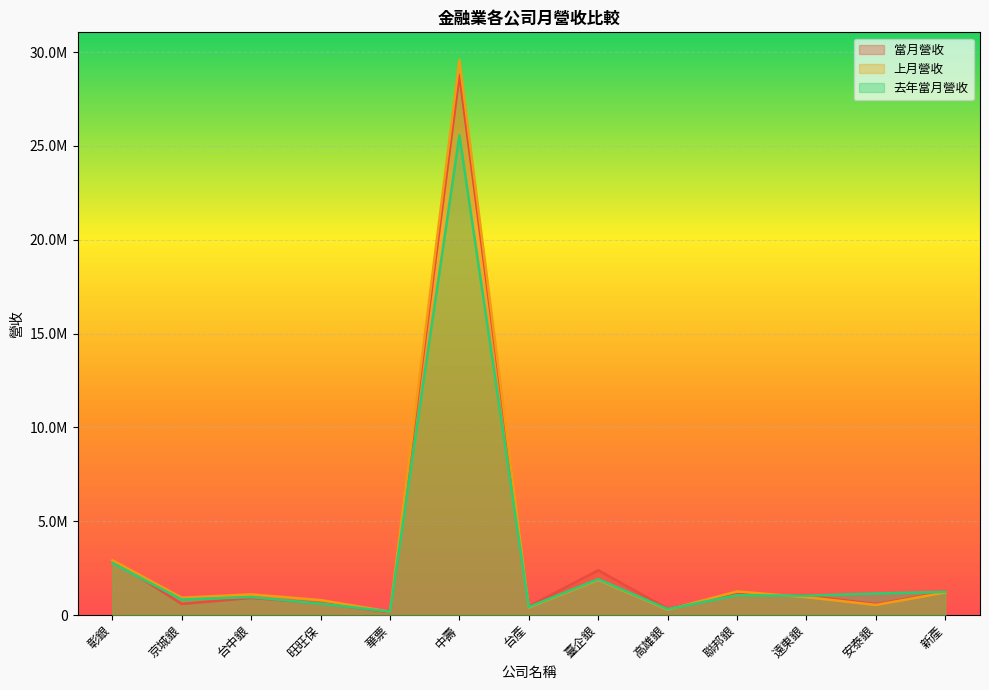

Is the value of 去年當月營收 at 安泰銀 greater than the value of 上月營收 at 中壽?

No